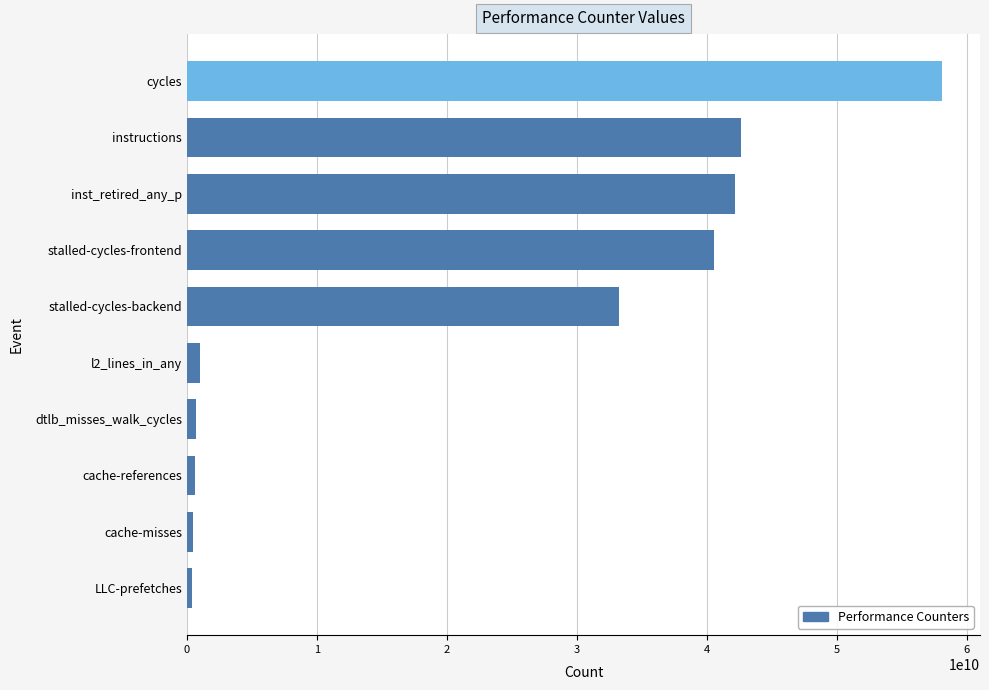

The chart shows a value of 40579836231 at stalled-cycles-frontend. True or false?

True